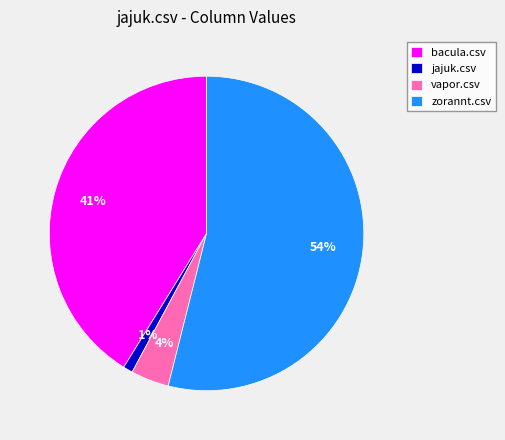

How many segments does this pie chart have?

4